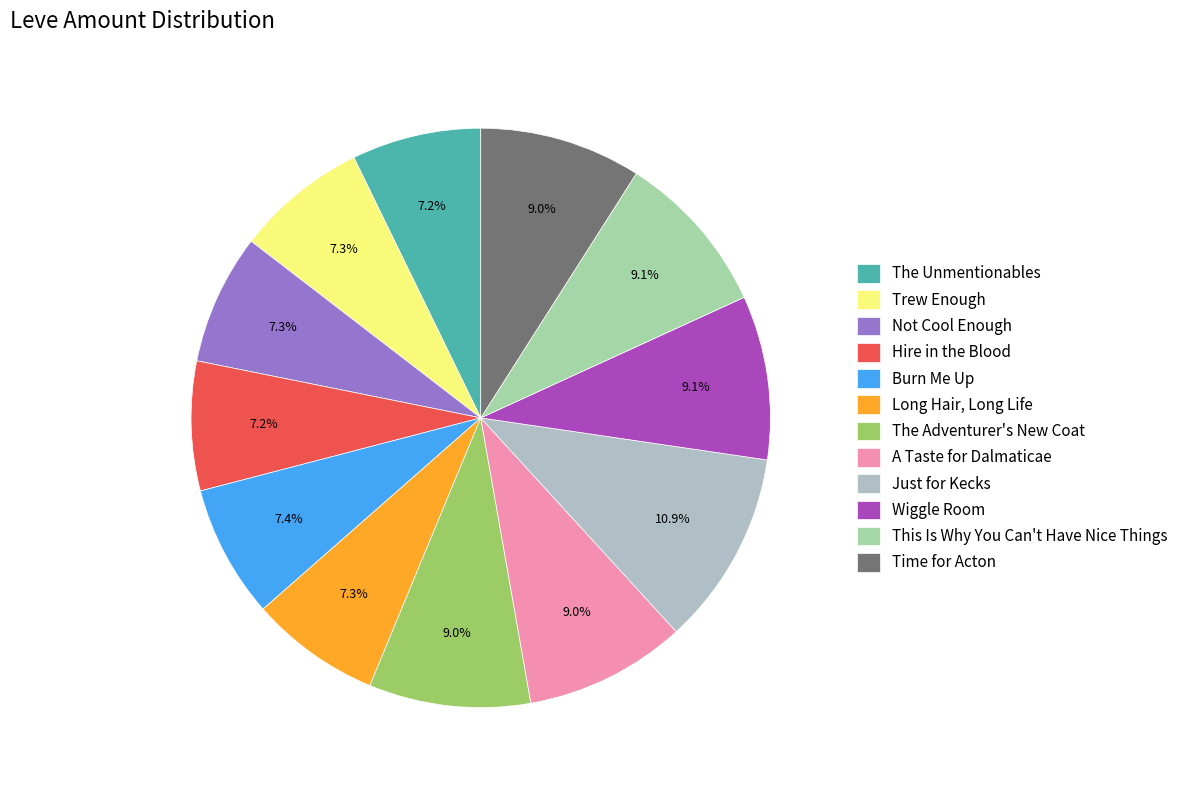

Does any single category account for the majority?

No